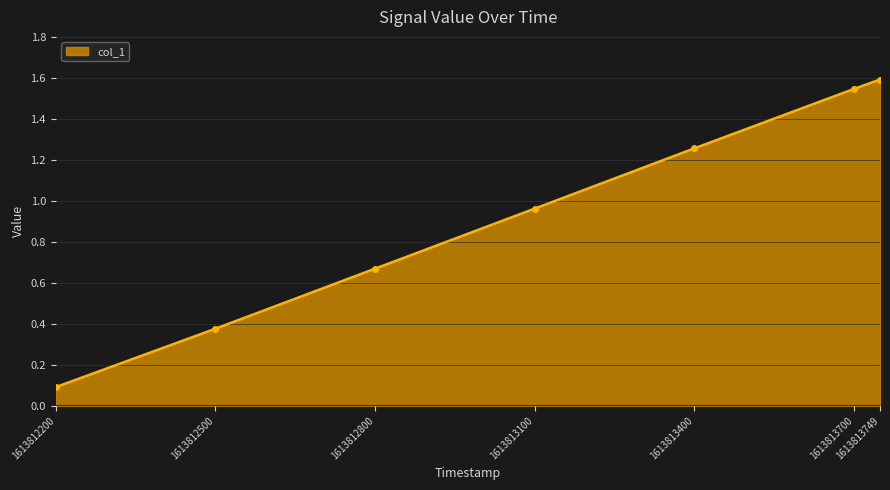

What is the maximum value shown in the chart?

1.6